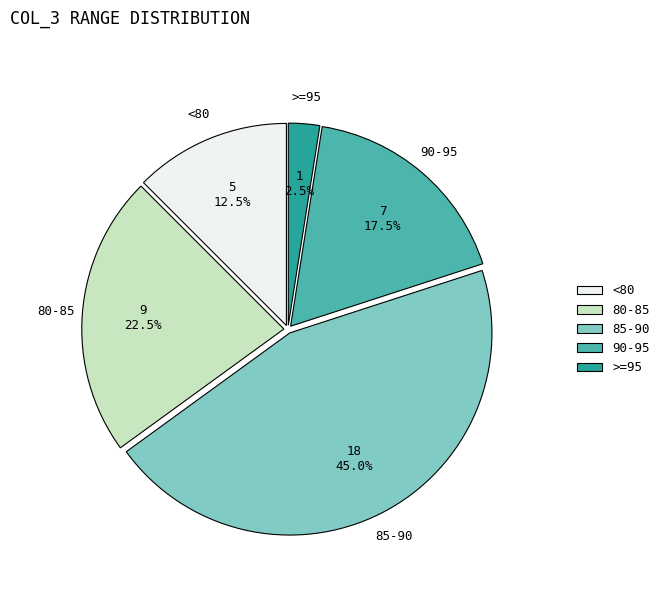

To the nearest percent, what is the average slice percentage?

20%